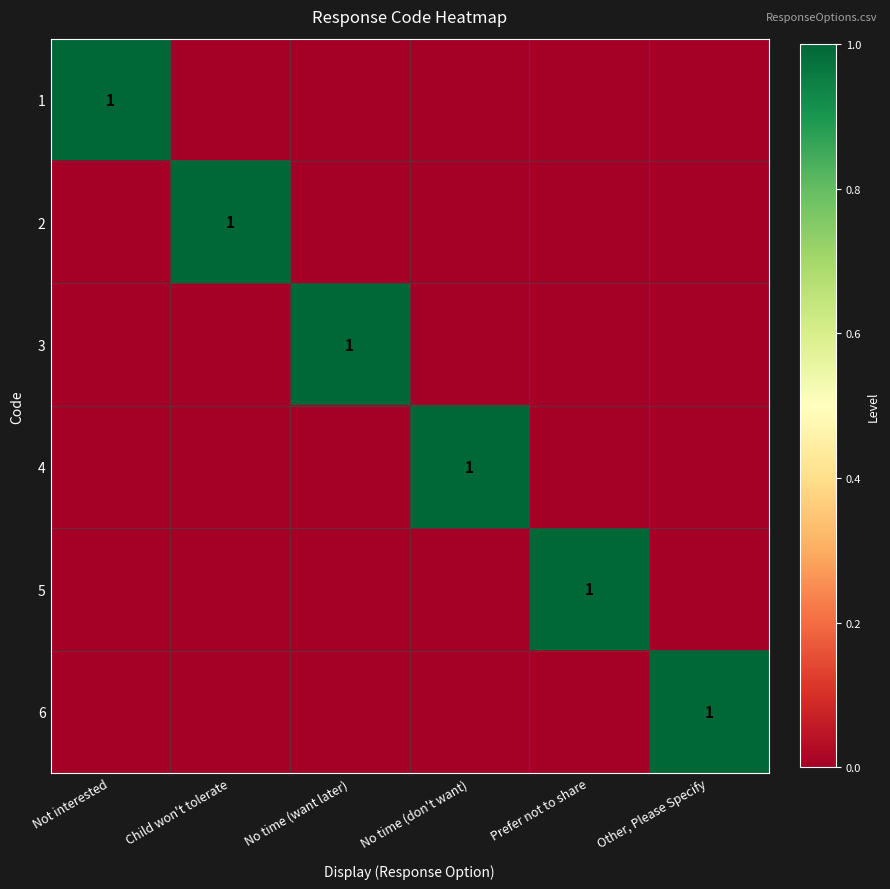

True or false: 6 has a value of 2 at Other, Please Specify.

False